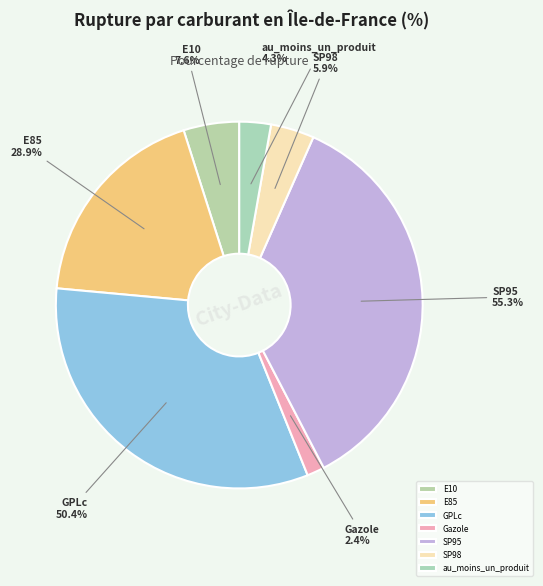

Is it true that SP95 is 36% of the pie?

True